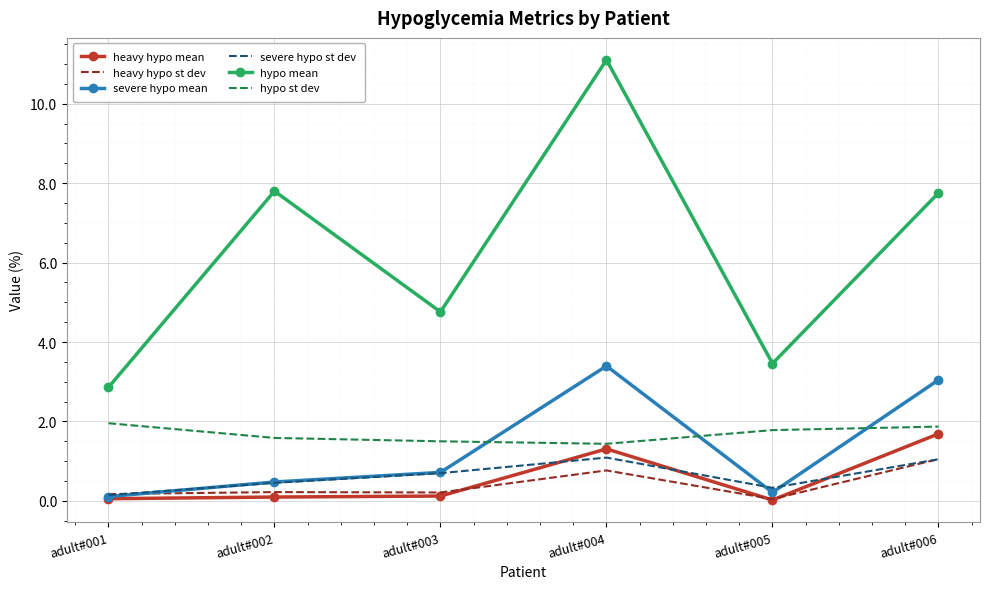

Which series has the largest range (max minus min)?

hypo mean